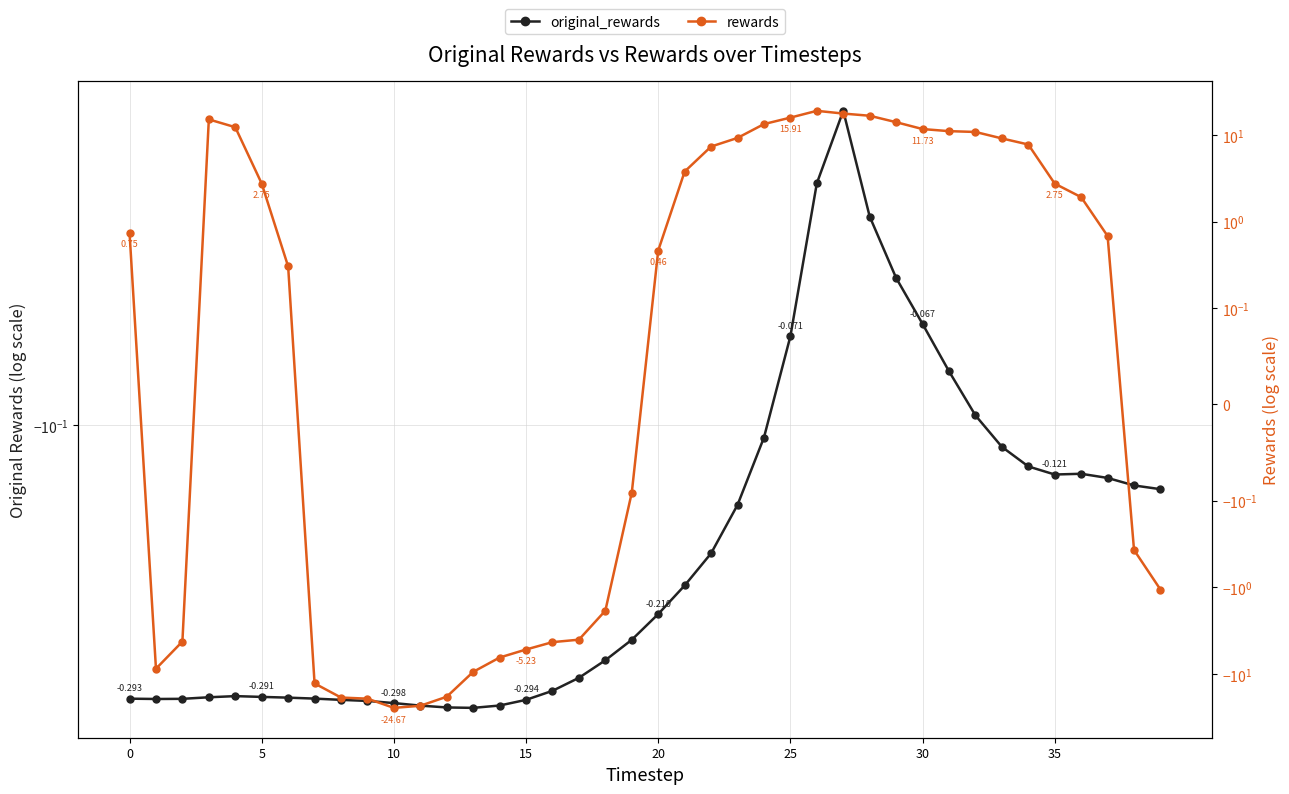

What are all the series names shown in the legend?

original_rewards, rewards